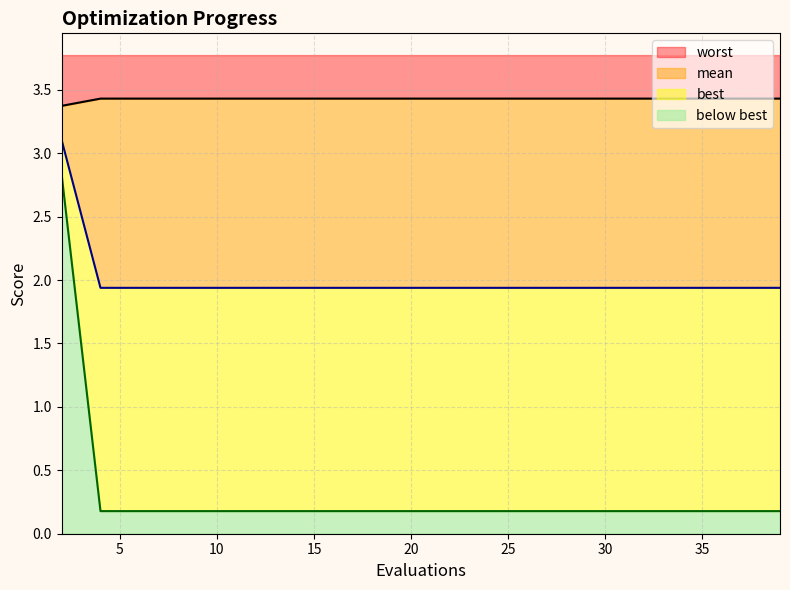

What is the total value across all series at 8?

5.5